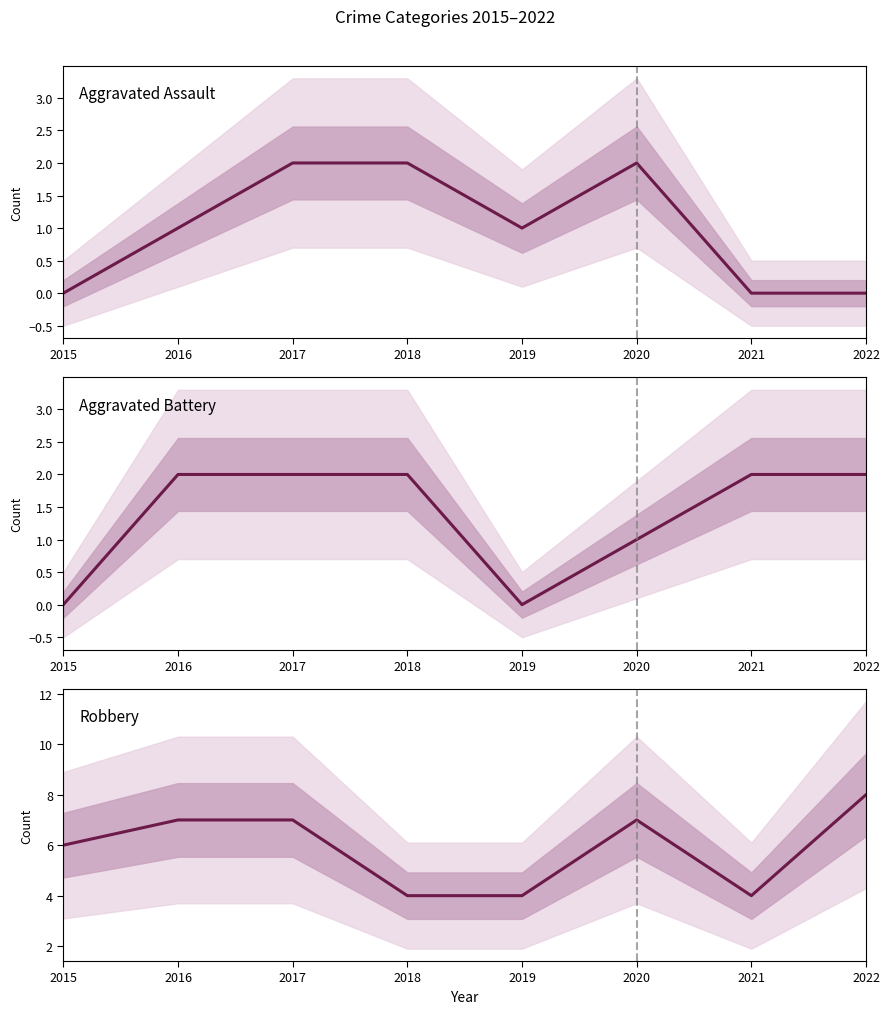

Reading left to right, what are all the values shown in this chart?

Aggravated Assault: 2015=0	2016=1	2017=2	2018=2	2019=1	2020=2	2021=0	2022=0
Aggravated Battery: 2015=0	2016=2	2017=2	2018=2	2019=0	2020=1	2021=2	2022=2
Robbery: 2015=6	2016=7	2017=7	2018=4	2019=4	2020=7	2021=4	2022=8